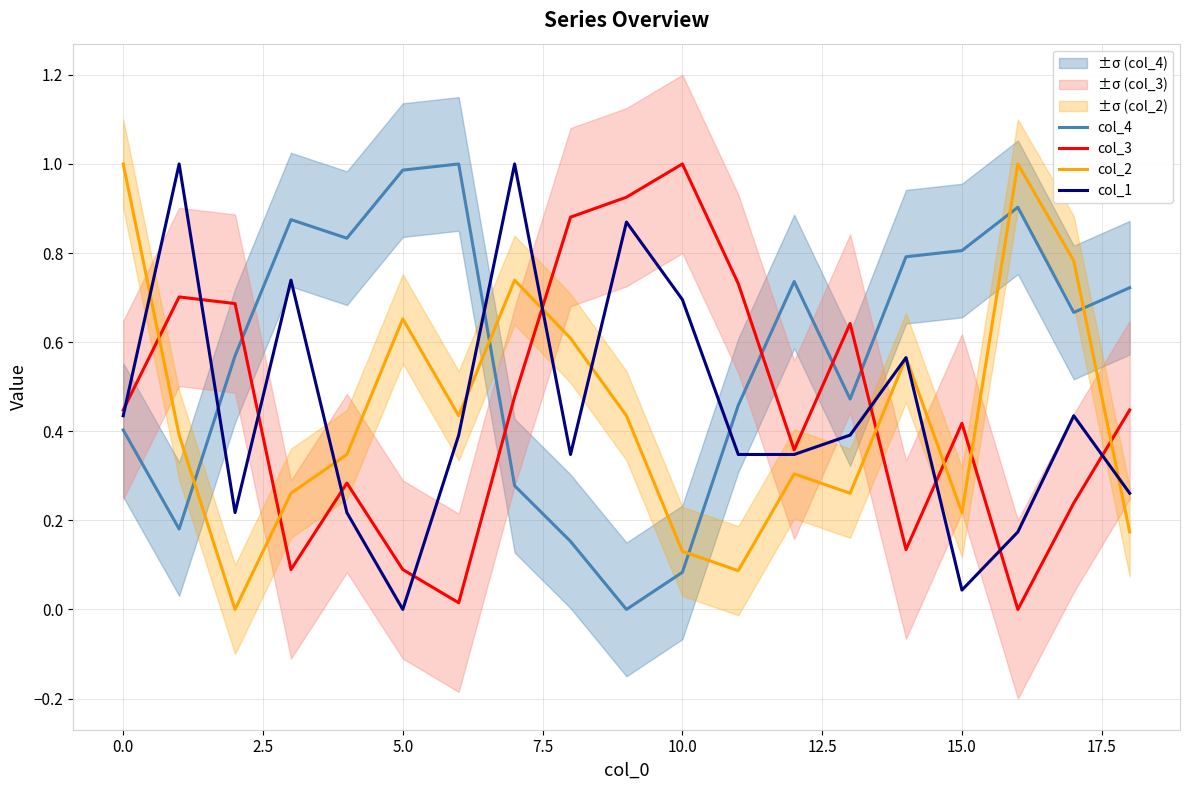

In col_4, how many points are lower than both neighbors (excluding endpoints)?

5